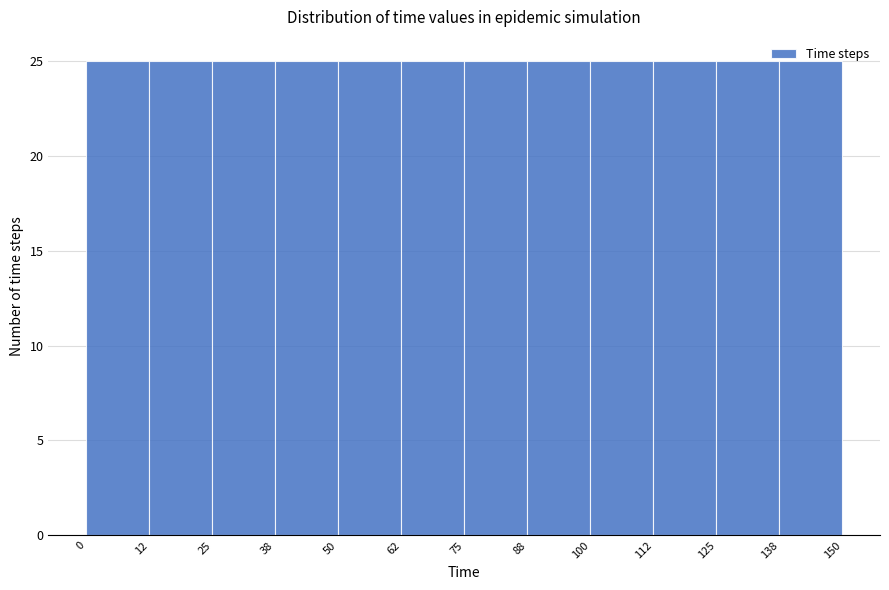

How tall is the bar that spans 75 to 88 on the x-axis? The values are not printed on the chart, so give them approximately, as read against the axis.

25